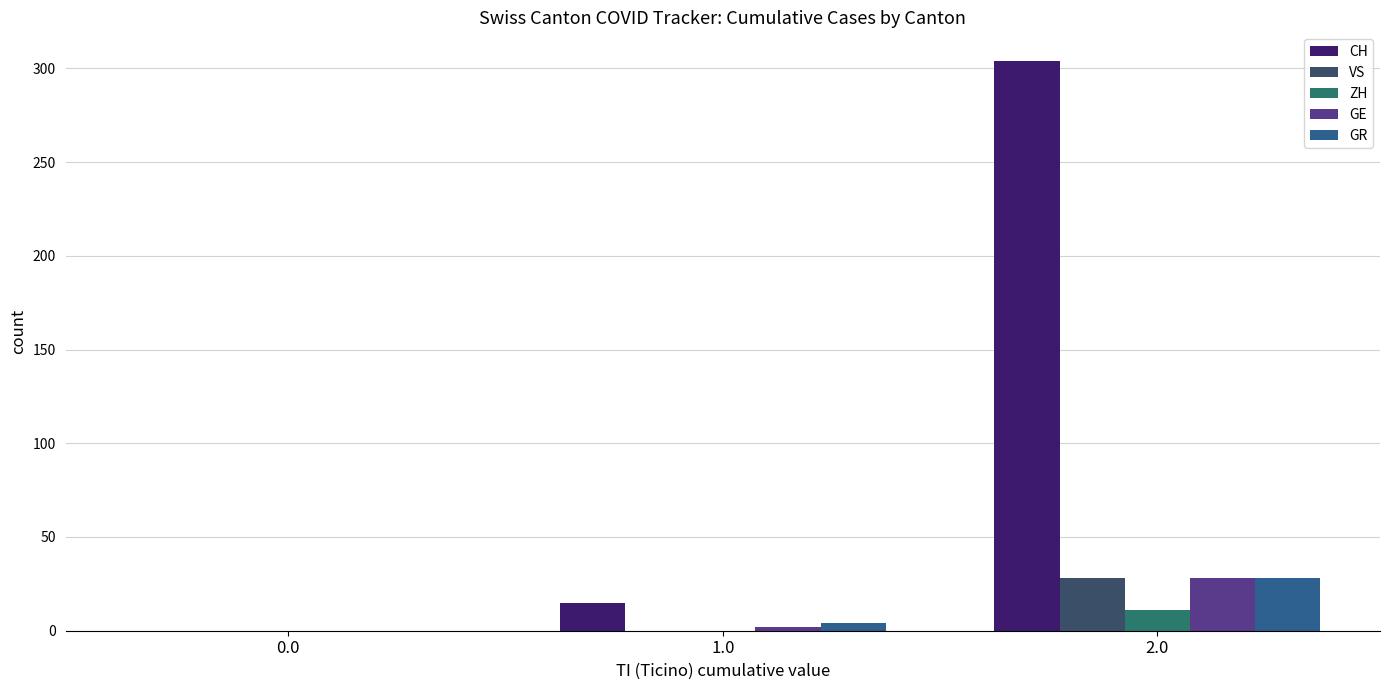

What is the maximum value for VS?

28